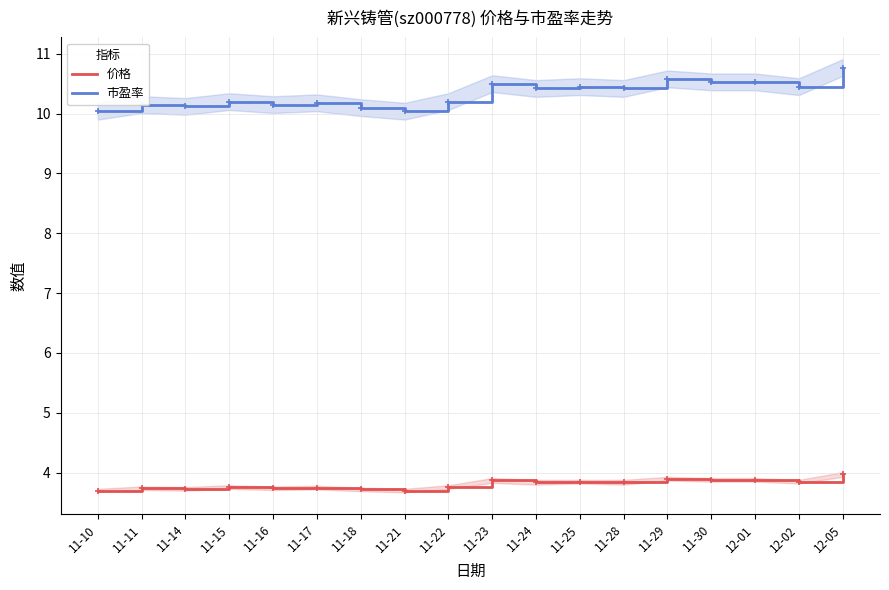

True or false: 价格 has a value of 5.7 at 11-11.

False